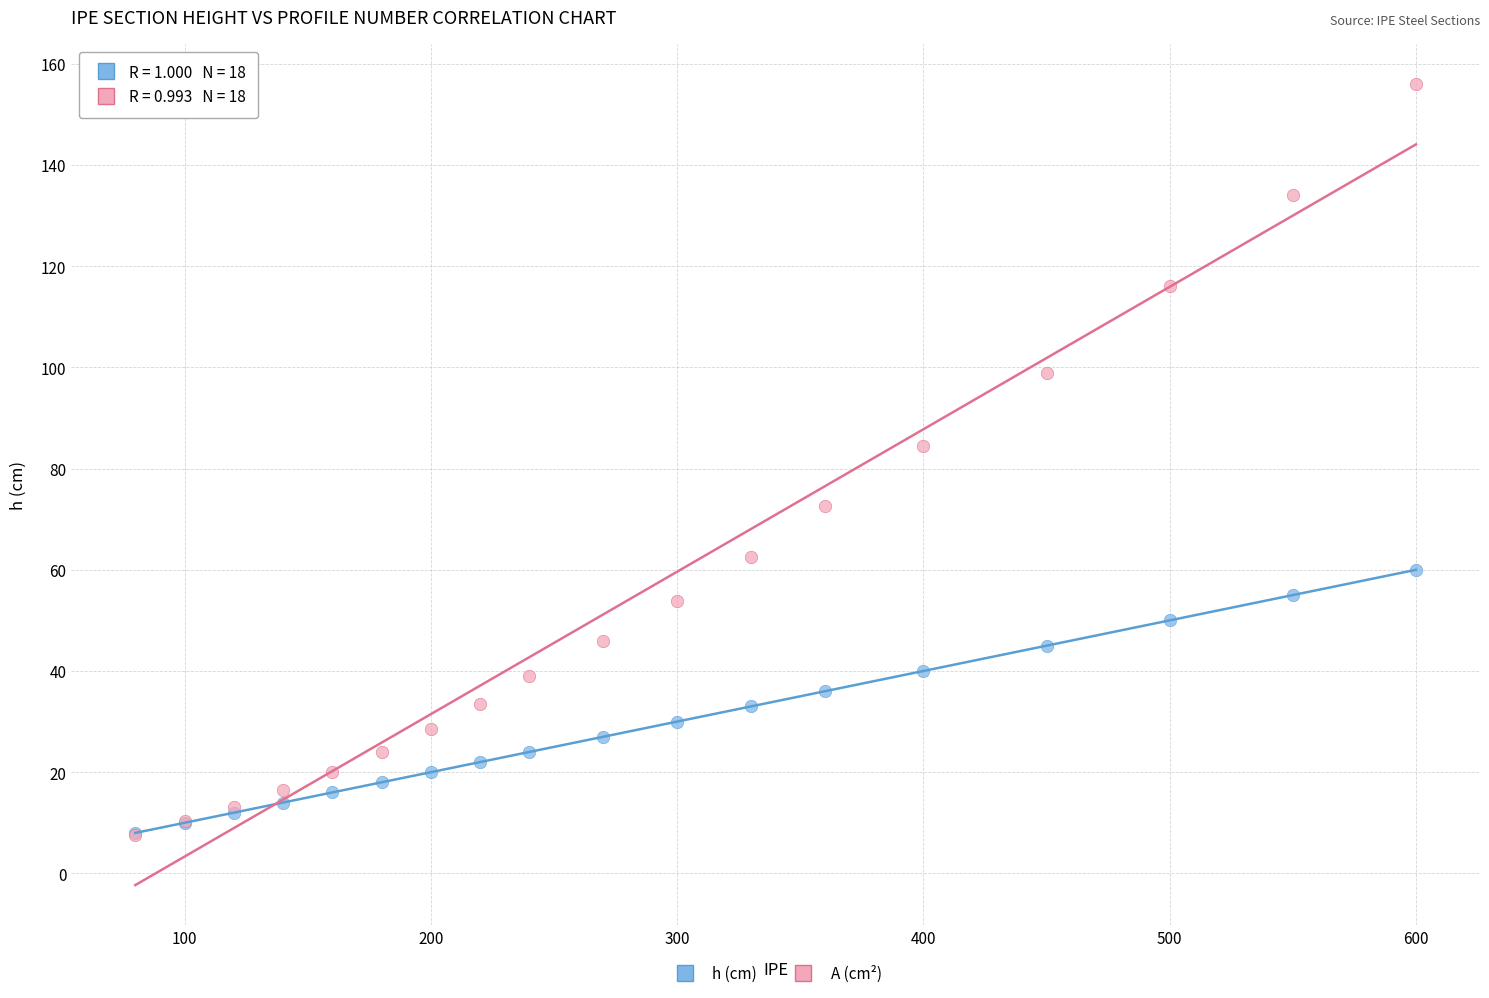

What are all the series names shown in the legend?

h (cm), A (cm²)